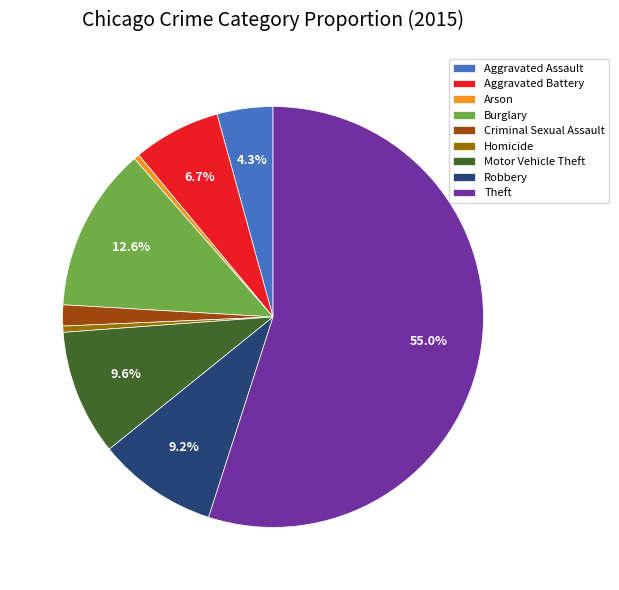

Count the number of slices in the pie.

9